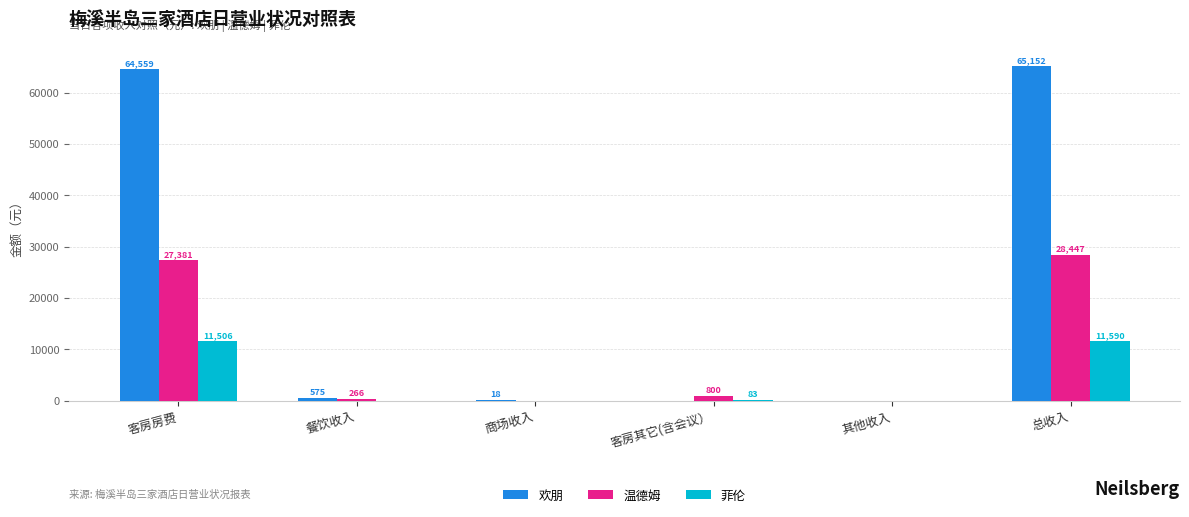

True or false: 温德姆 has a value of 266.0 at 餐饮收入.

True